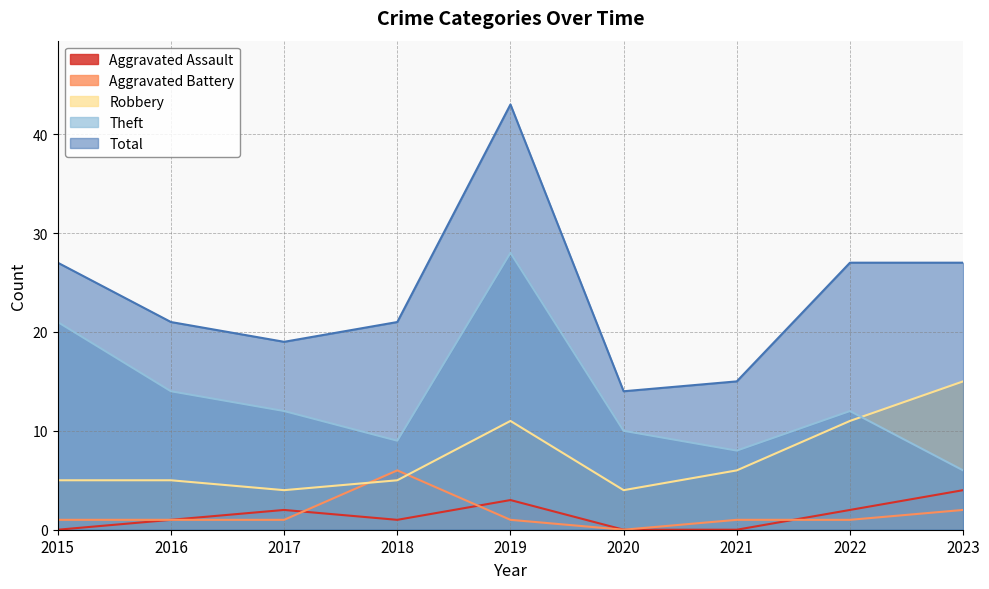

What are all the series names shown in the legend?

Aggravated Assault, Aggravated Battery, Robbery, Theft, Total